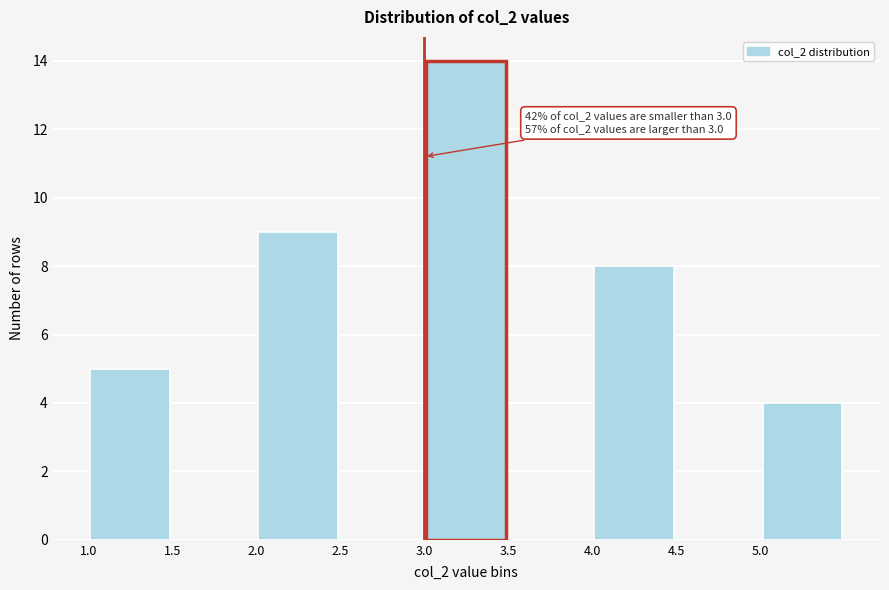

Which range on the x-axis has the tallest bar?

3.0 to 3.5